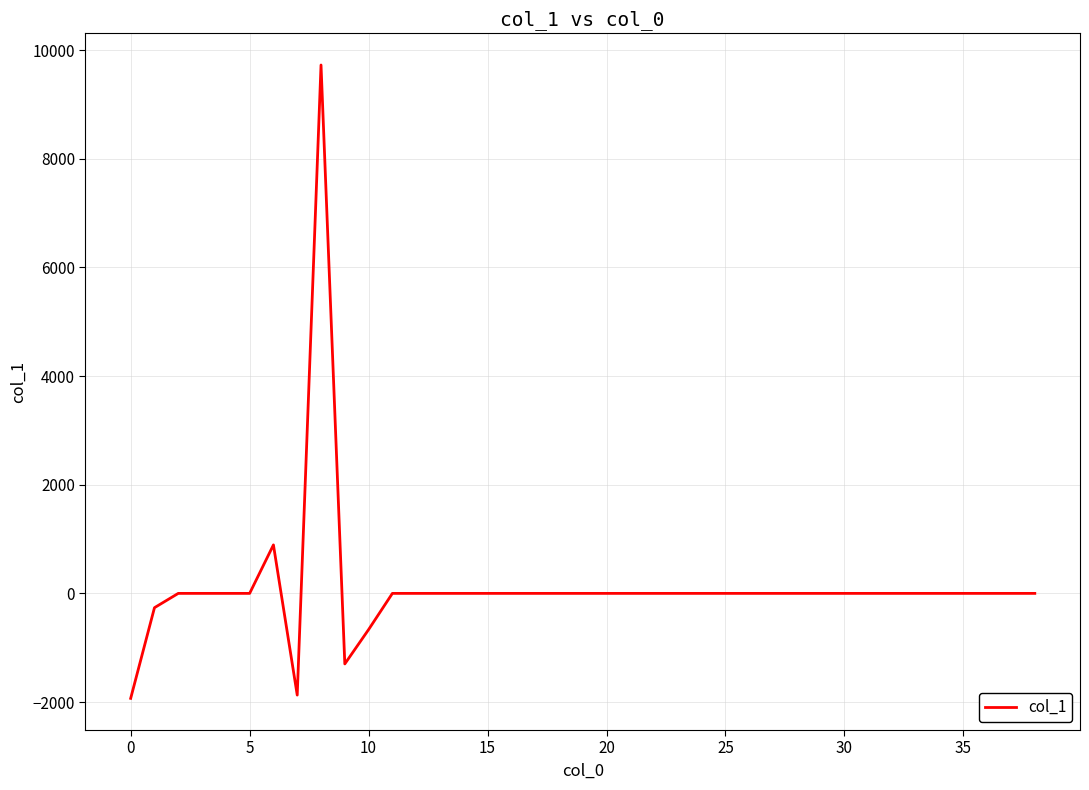

What is the difference between the maximum and minimum values?

11656.1